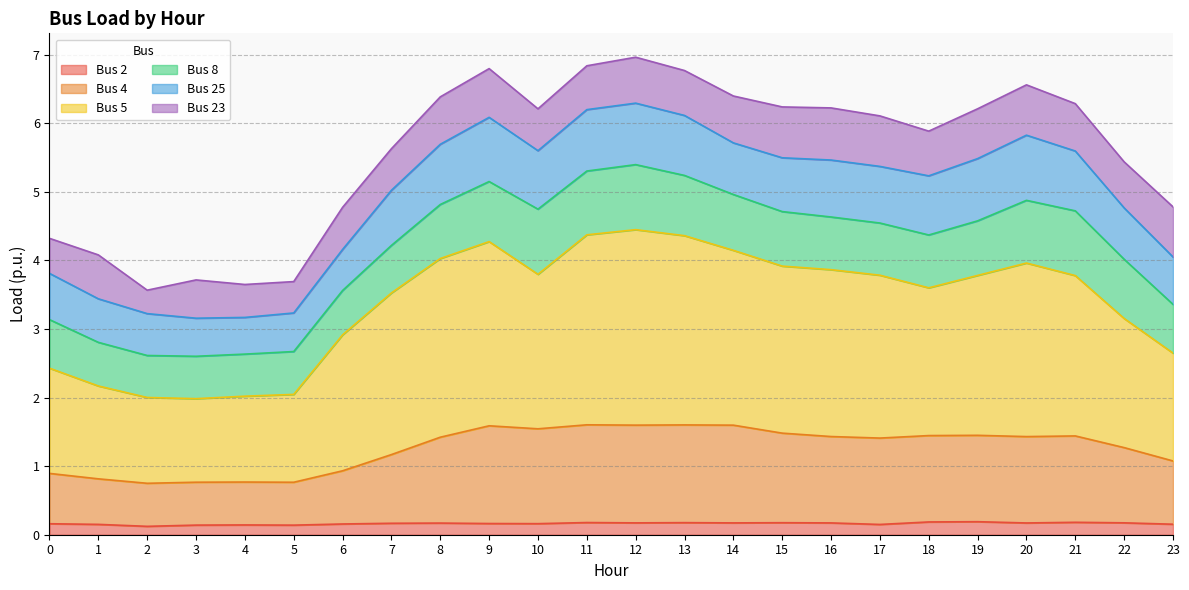

Where does the Bus 5 series first go above 3?

7